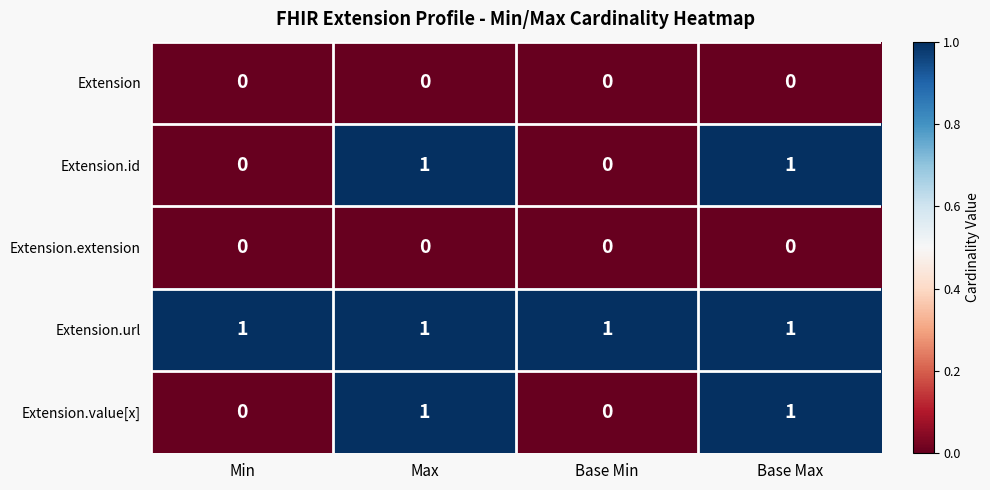

At how many categories does at least one series exceed 0?

4